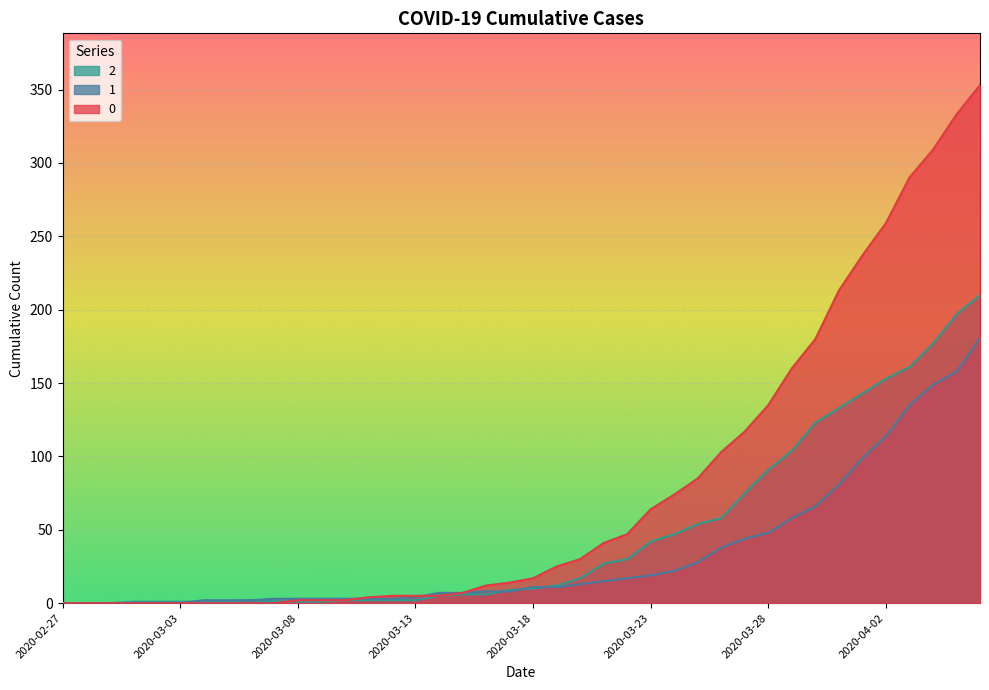

Is the value of 0 at 2020-03-27 greater than the value of 2 at 2020-04-01?

No